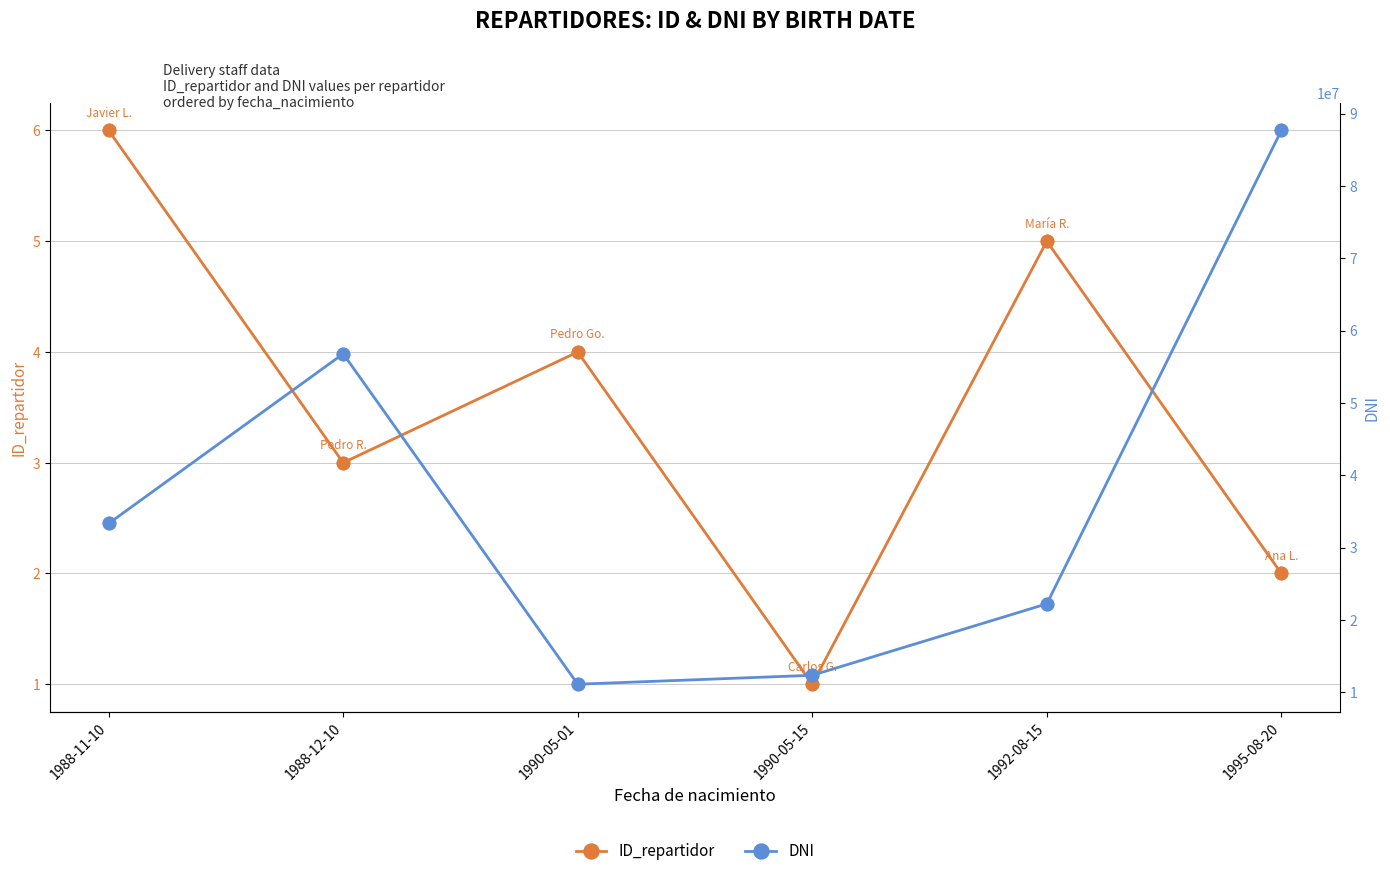

At which category is the sum across all series the highest?

1995-08-20